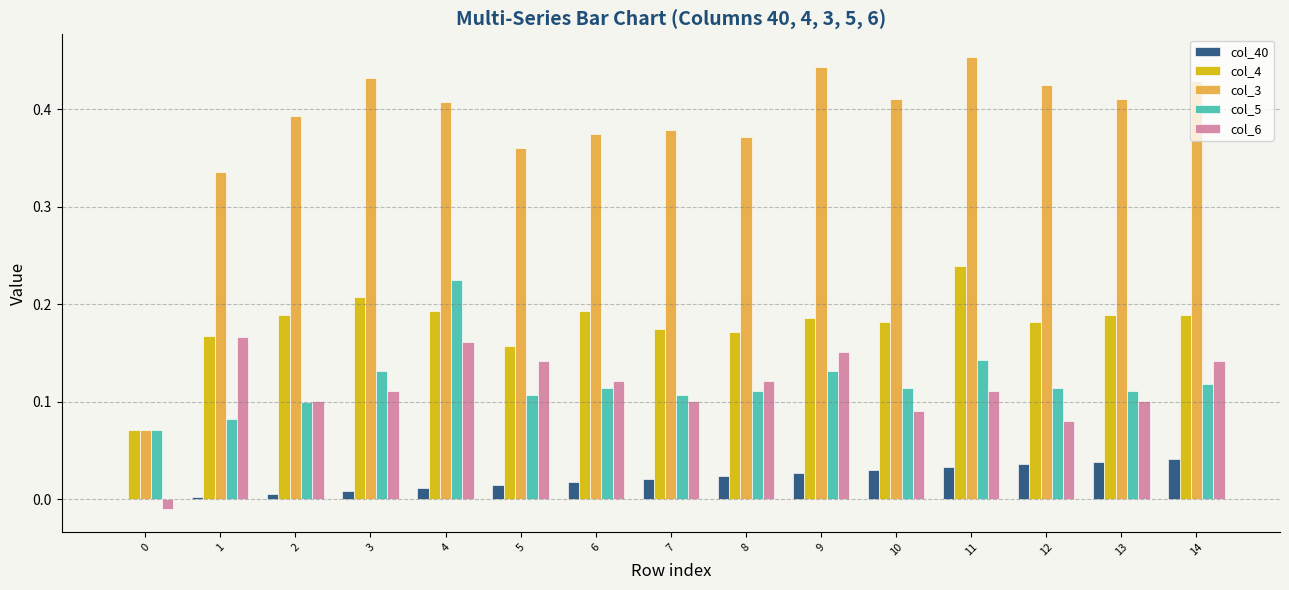

Between 7 and 10, which series saw the biggest shift?

col_3